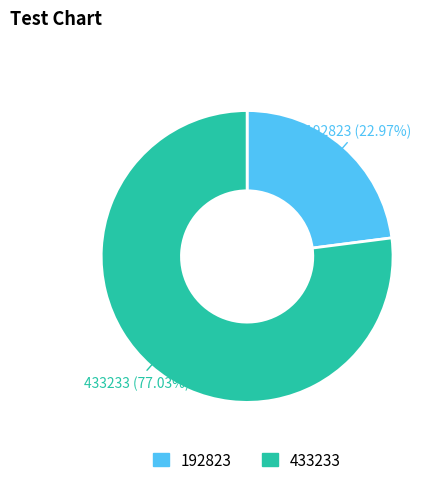

To the nearest percent, what is the combined percentage of 192823 and 433233?

100%